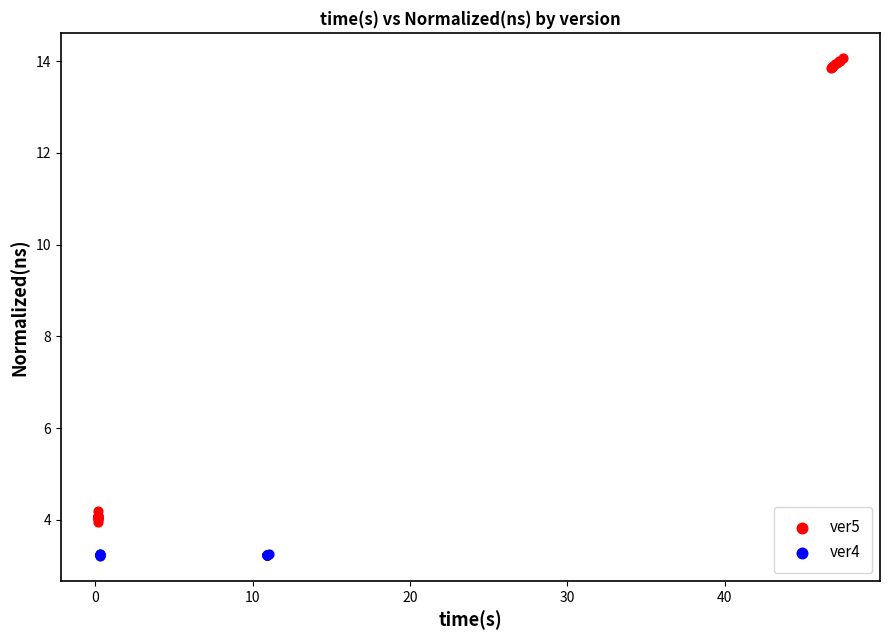

Which series contains the lowest Y value?

ver4